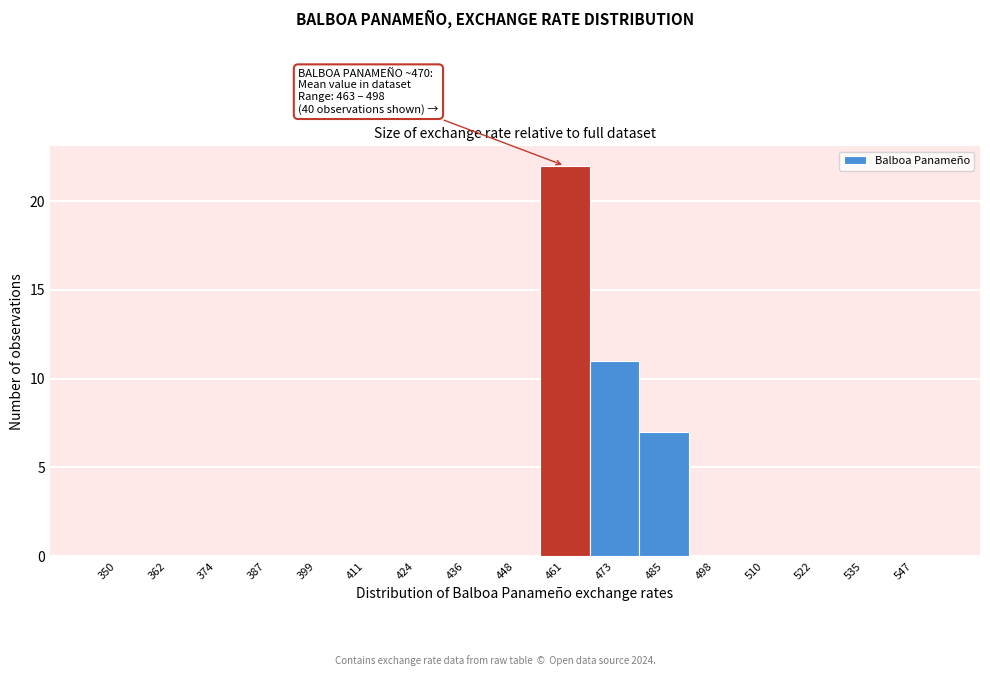

Reading left to right, list all the values displayed in this chart.

350=0	362=0	374=0	387=0	399=0	411=0	424=0	436=0	448=0	461=22	473=11	485=7	498=0	510=0	522=0	535=0	547=0